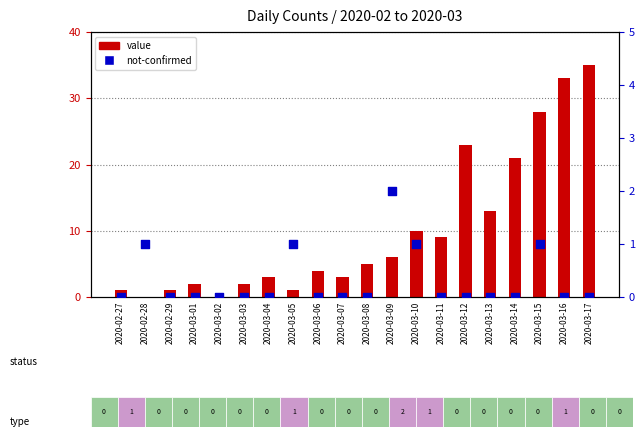

What are all the series names shown in the legend?

value, not-confirmed